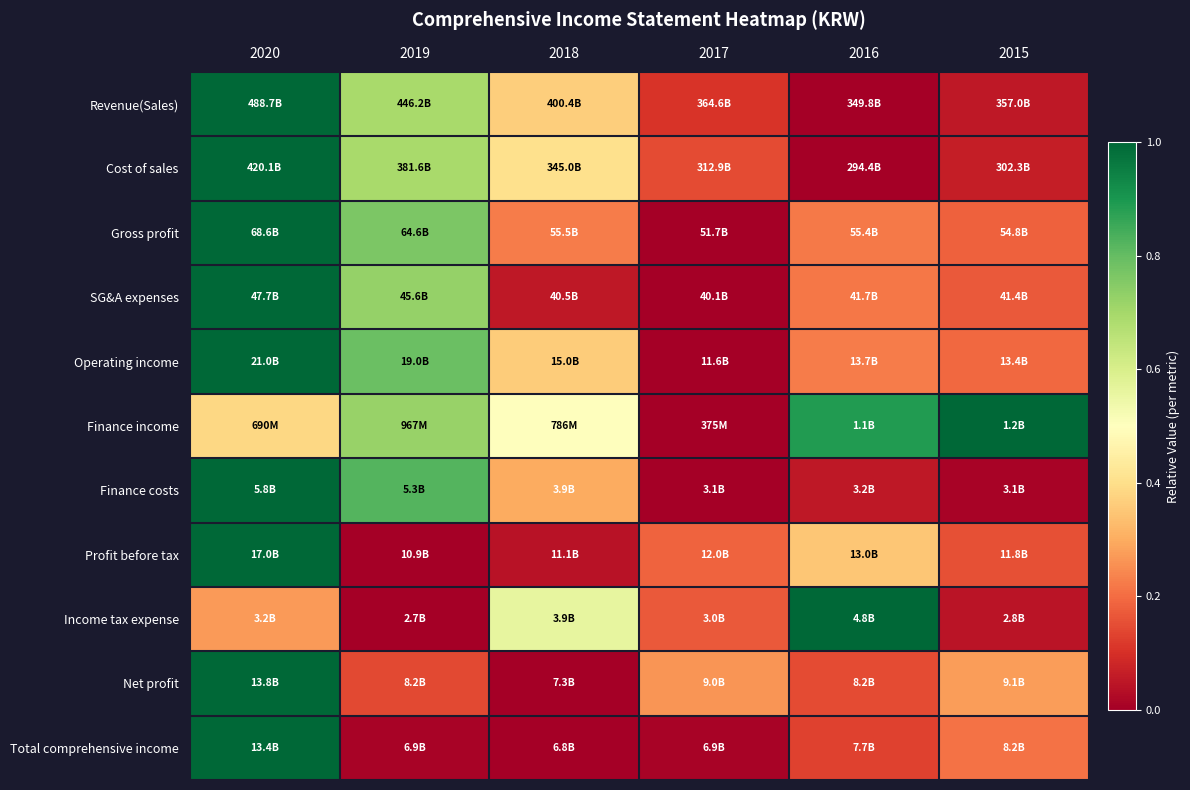

How many series are shown in this chart?

11